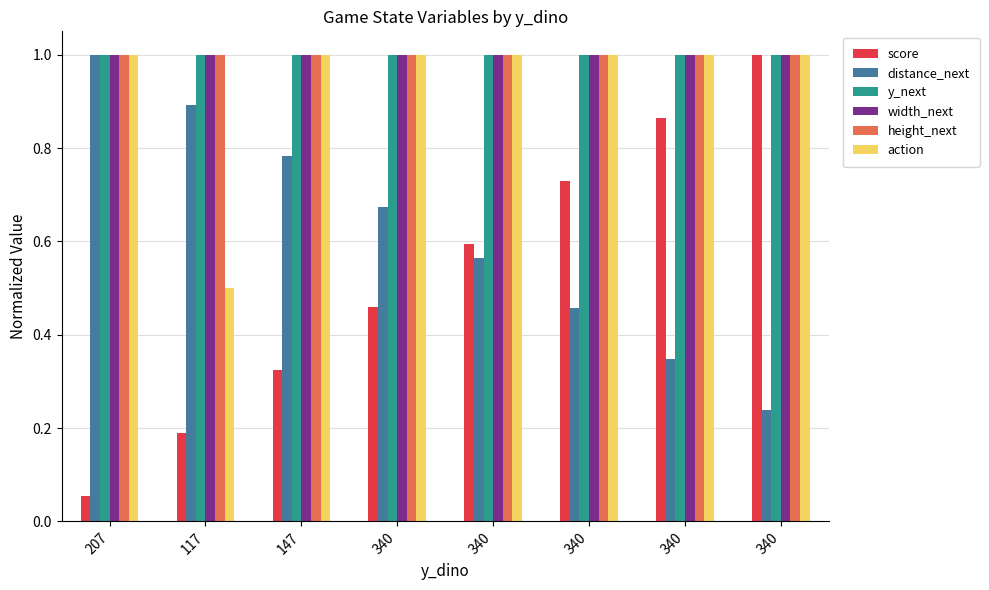

What is the label of the 4th bar from the left?

340